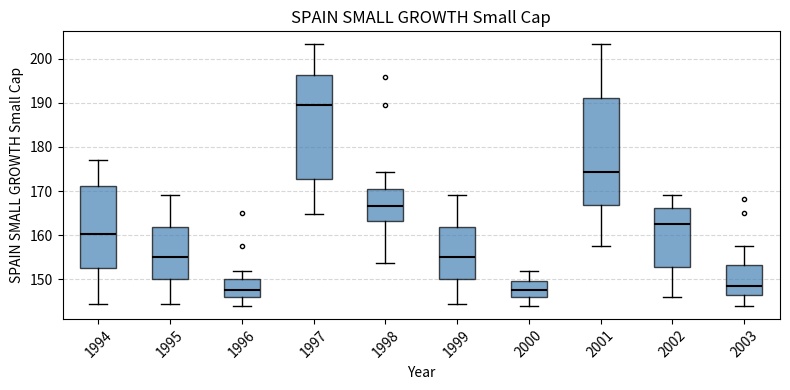

Where is the upper edge of the box at x = 1999 on the y-axis? The values are not printed on the chart, so give them approximately, as read against the axis.

162